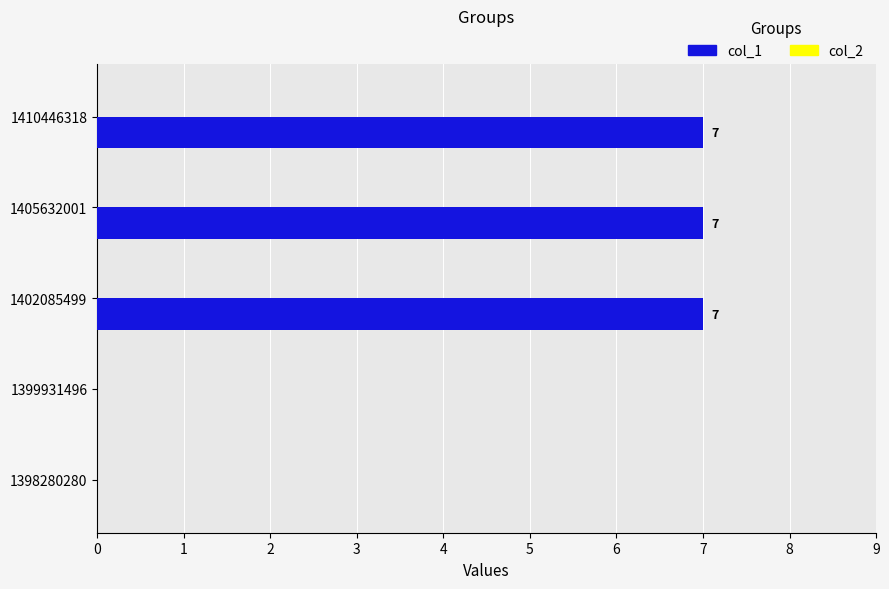

What is the greatest value displayed?

7